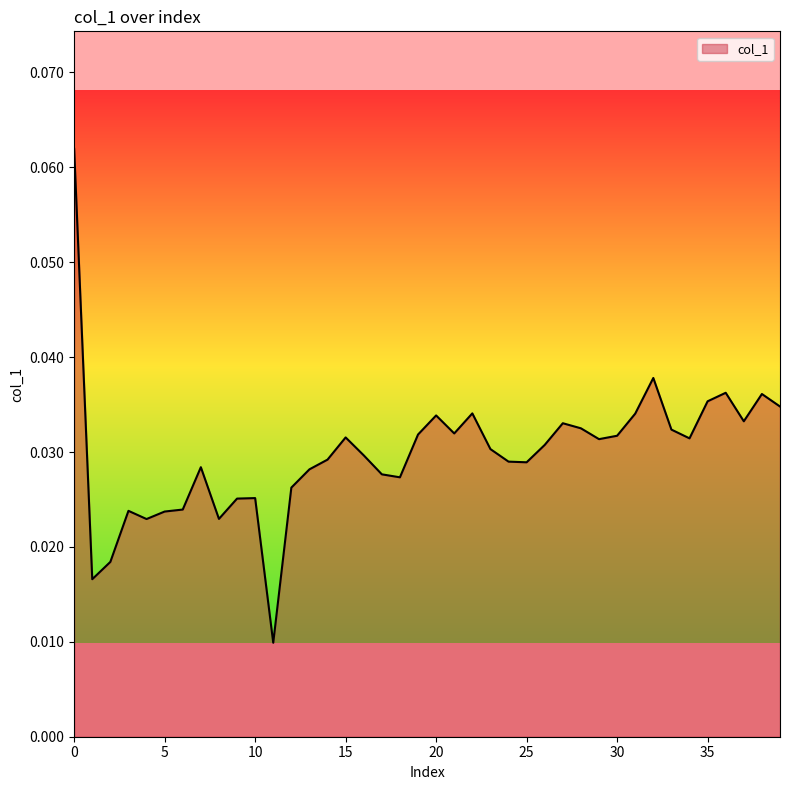

True or false: there are more than 1 points higher than both neighbors.

True